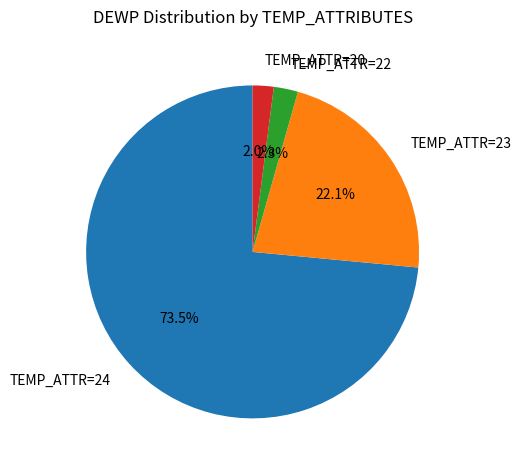

Is there a majority slice in this chart?

Yes